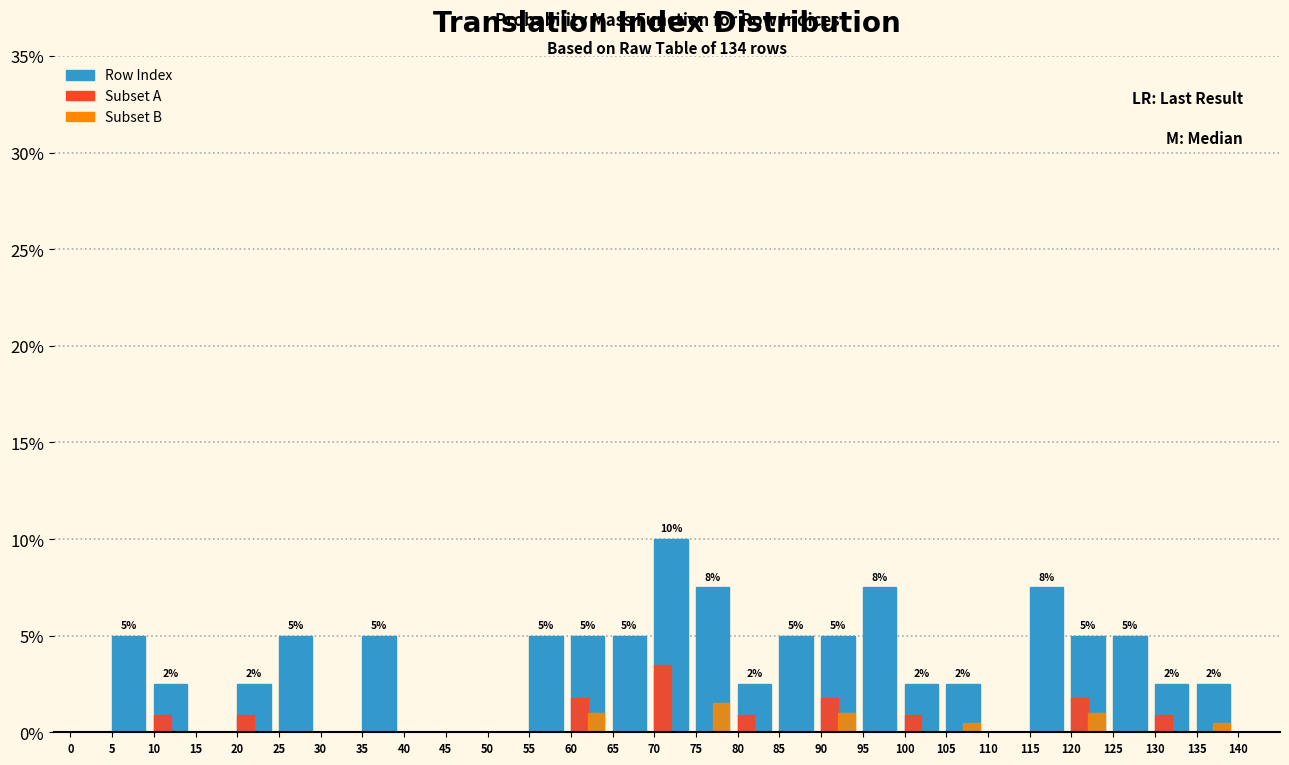

What are all the series names shown in the legend?

Row Index, Subset A, Subset B